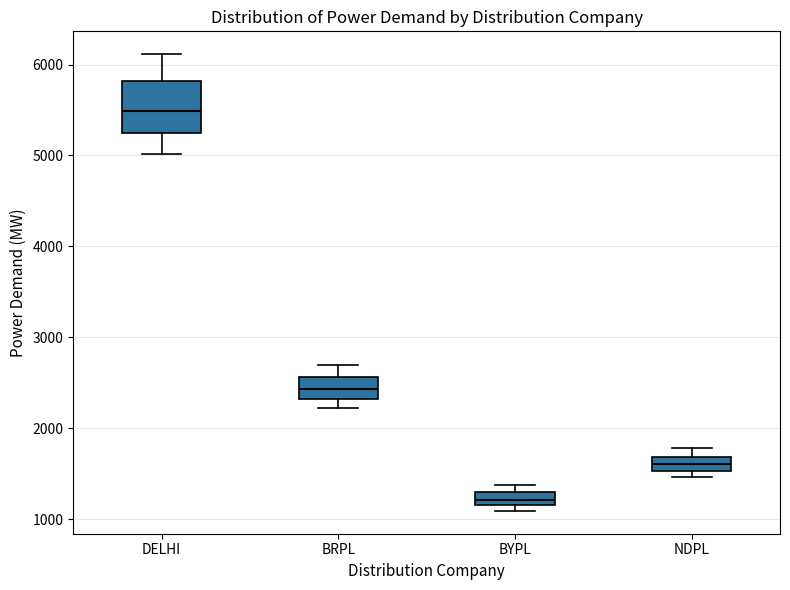

Which box has the lowest median line?

BYPL